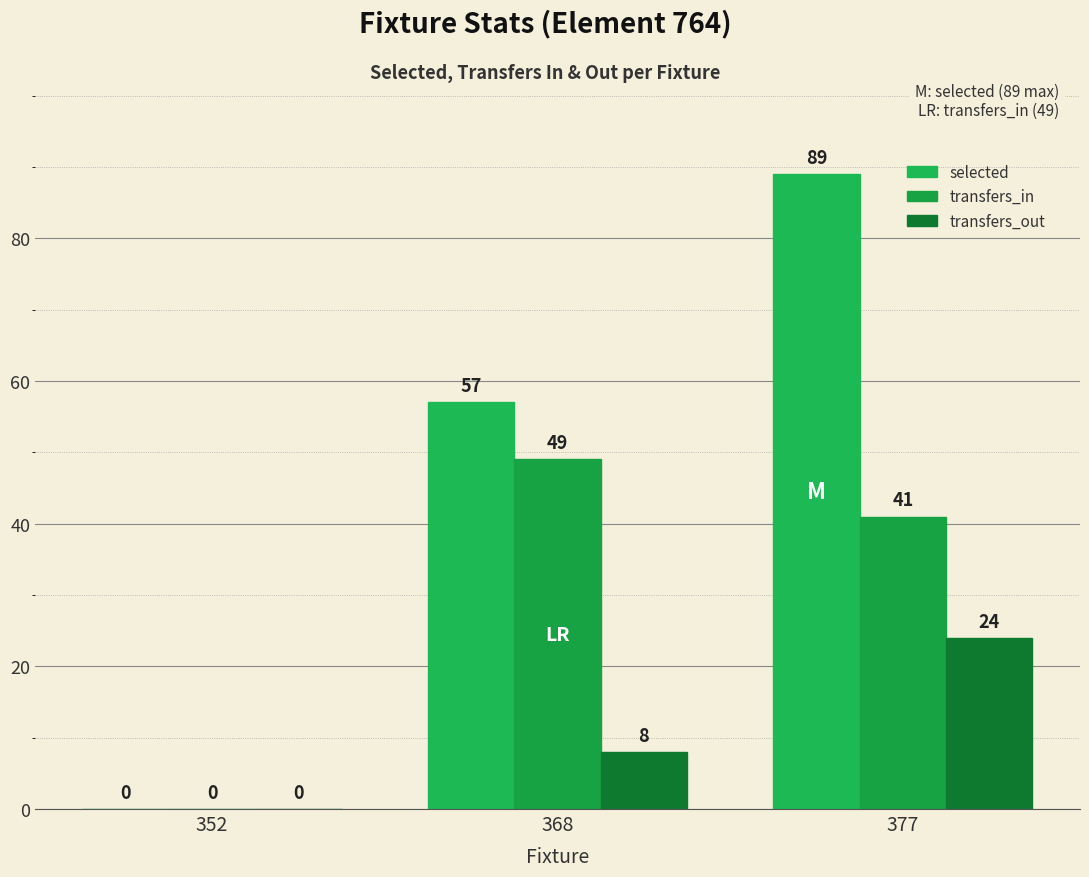

Count the selected values in the range 0 to 89.

3